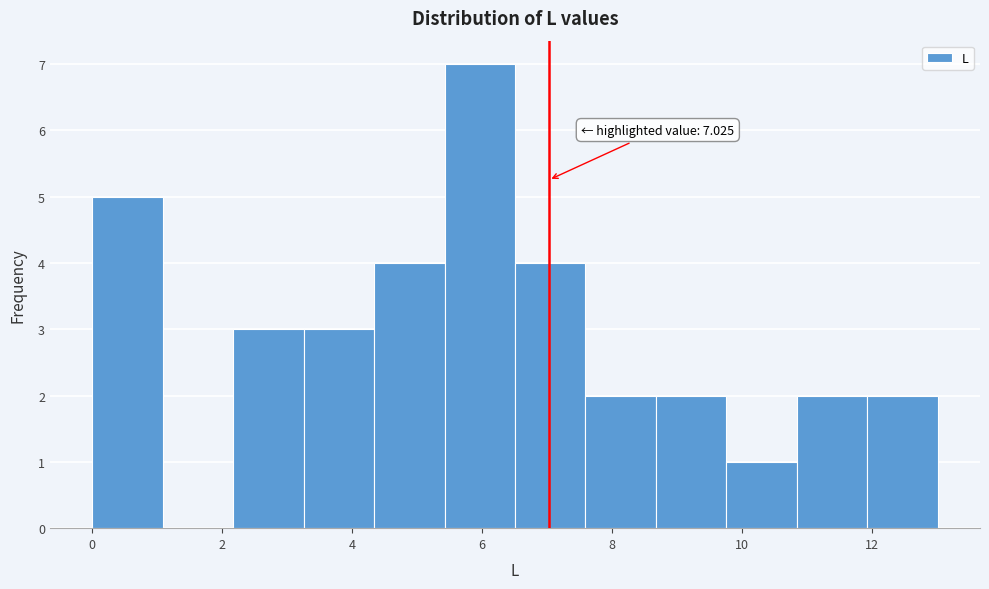

Which range on the x-axis has the tallest bar?

5.4 to 6.6